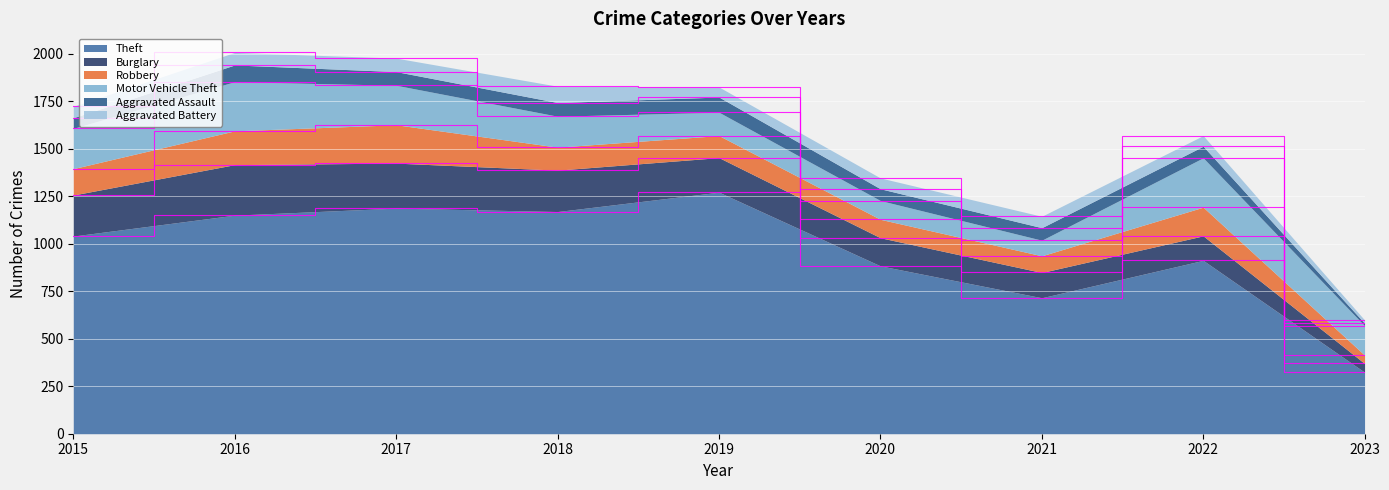

What is the difference between the Robbery values at 2019 and 2023?

72